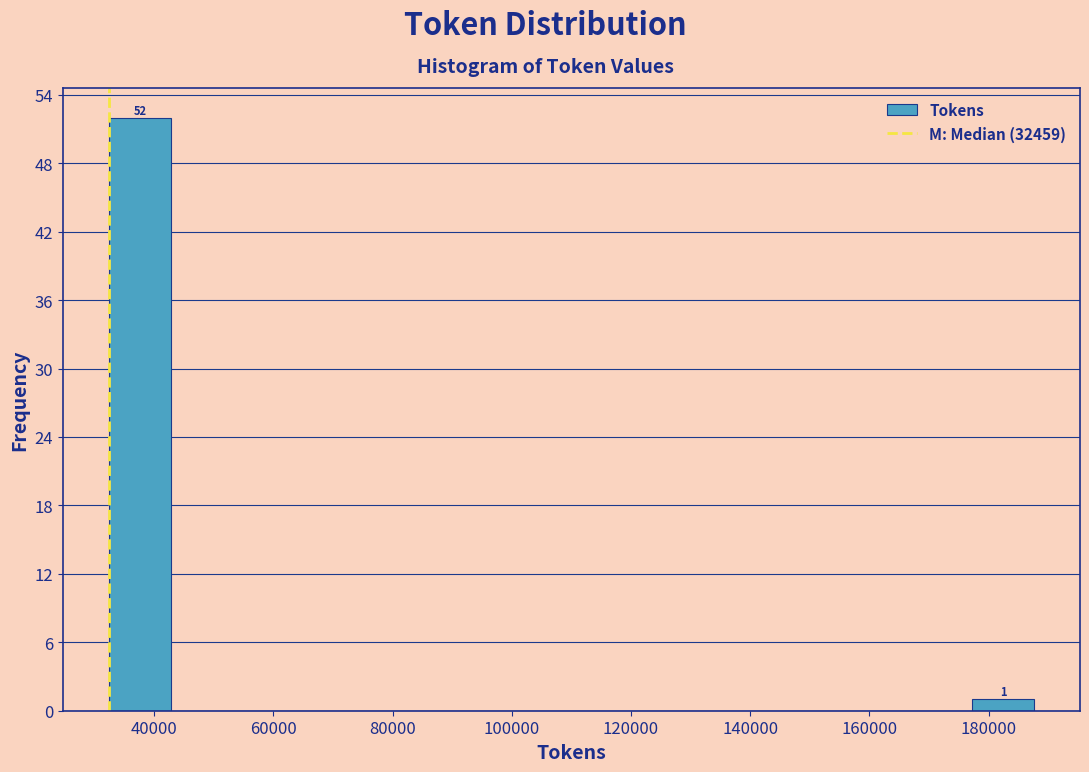

Over which range of the x-axis is the bar tallest?

32000 to 42000